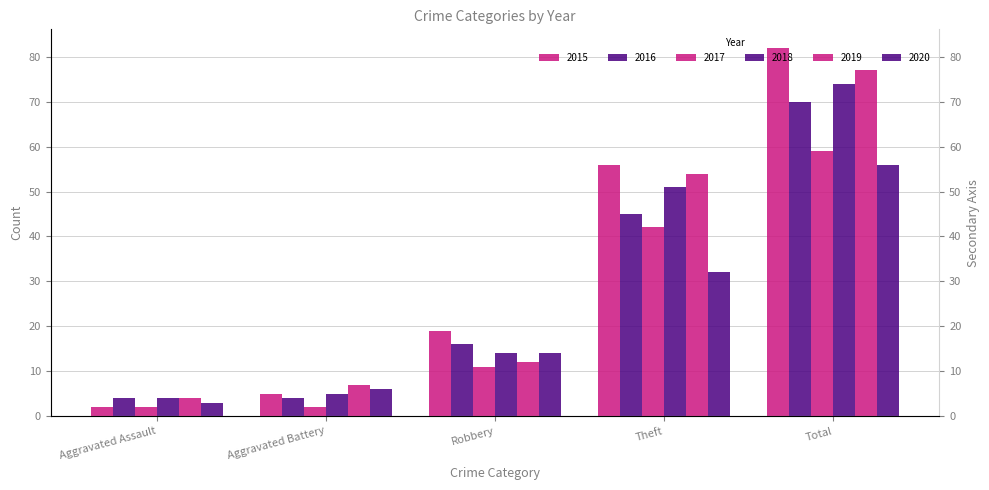

What is the label of the 2nd bar from the left?

Aggravated Battery